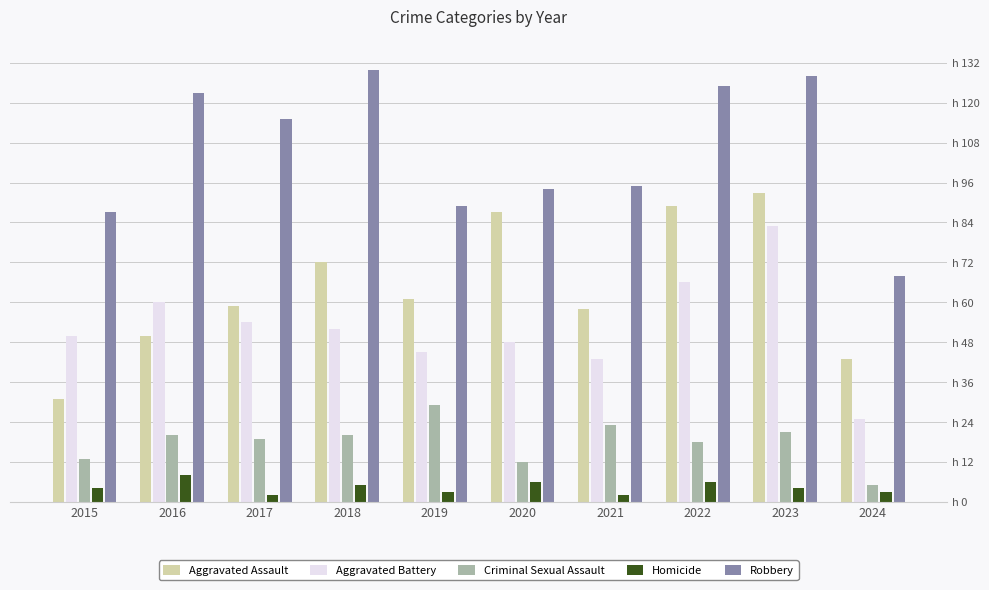

Which label corresponds to the smallest value in the chart?

2017